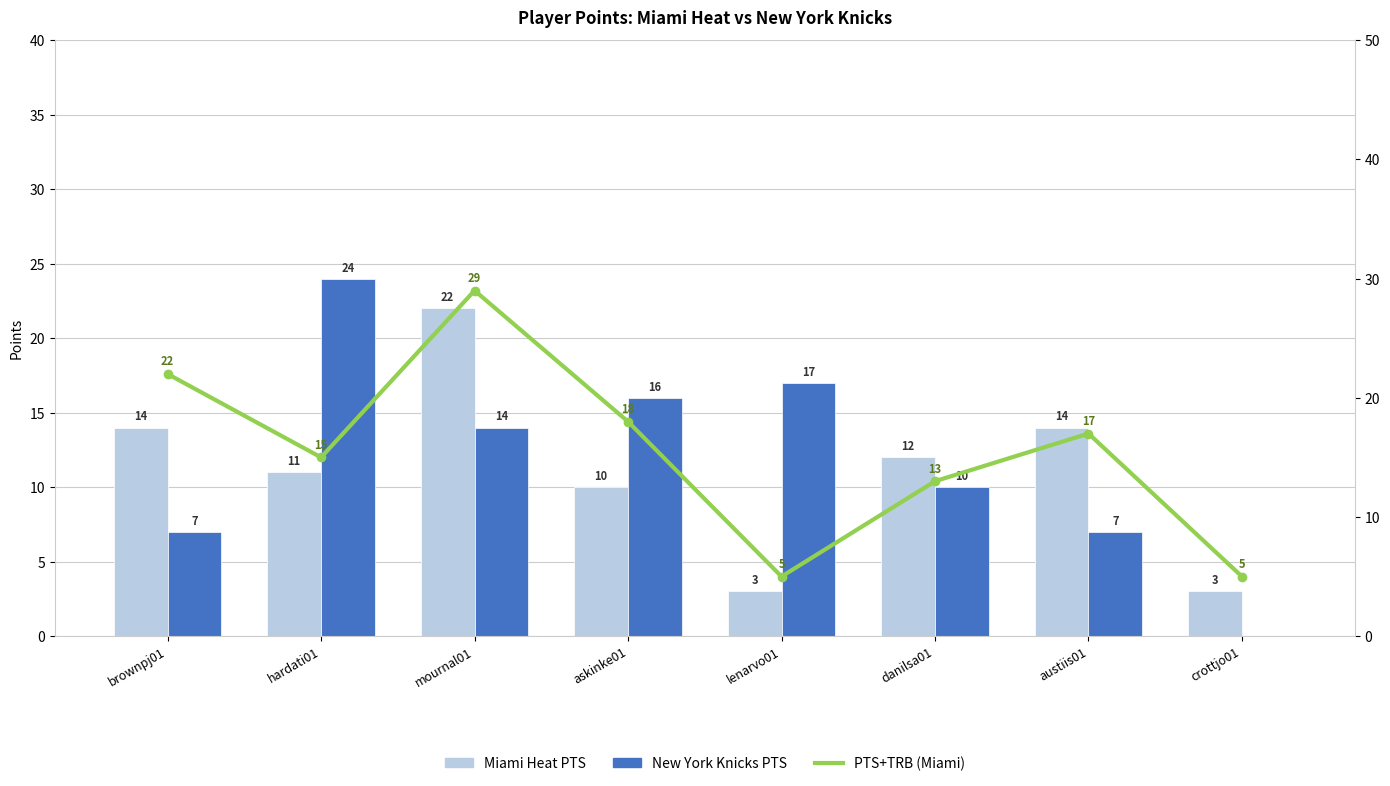

What value does the New York Knicks PTS series have at lenarvo01, to the nearest 5?

15